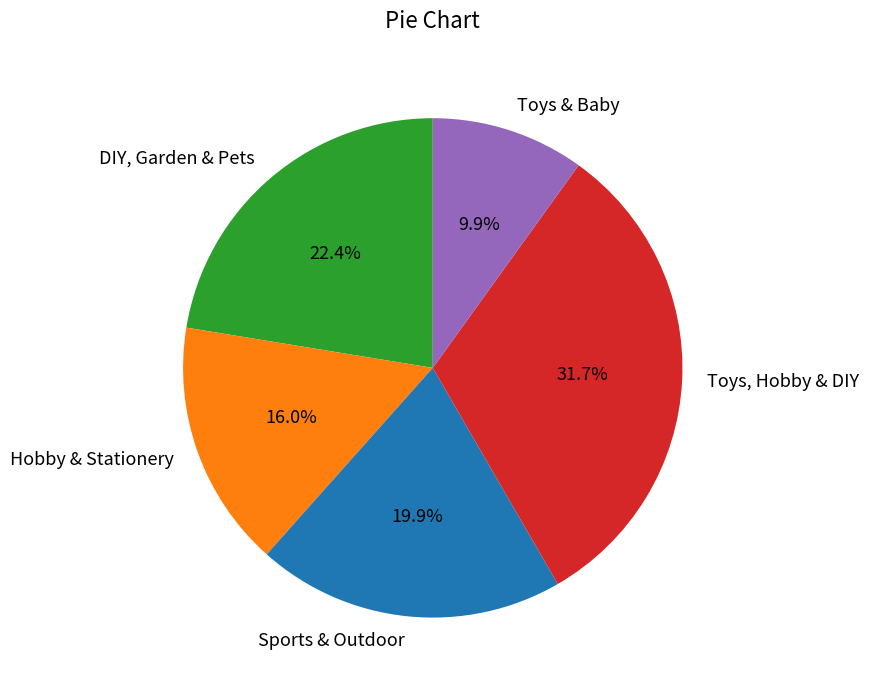

What portion of the pie excludes Sports & Outdoor?

80.1%